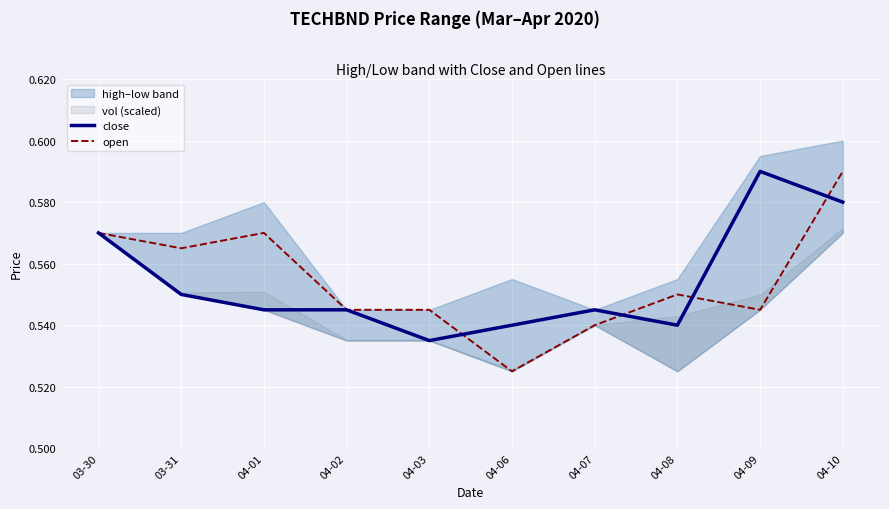

Which series has the largest total across all categories?

open